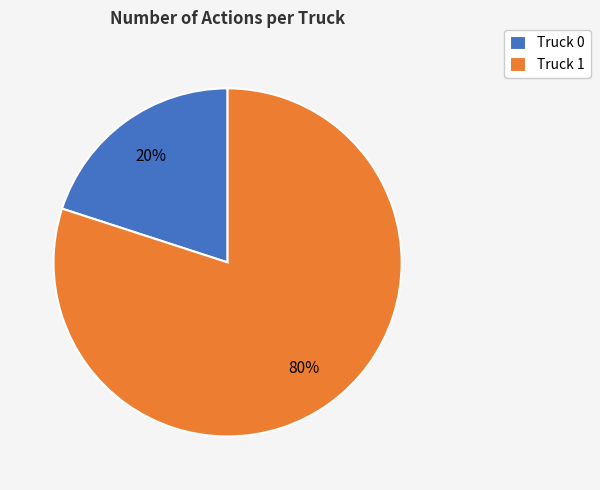

To the nearest percent, what portion does Truck 1 represent?

80%